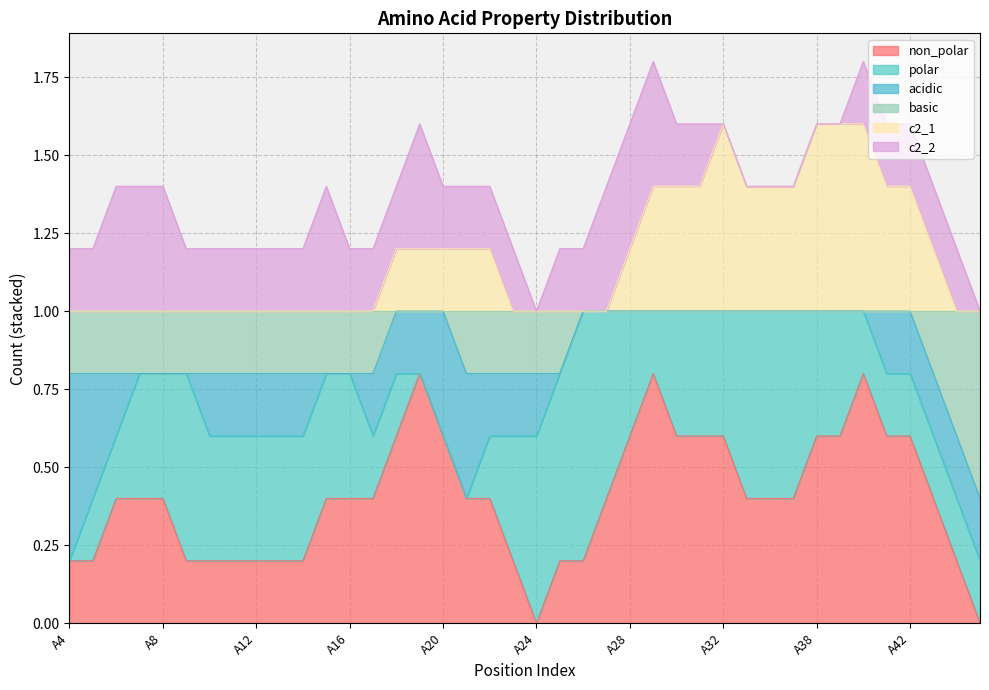

What are all the series names shown in the legend?

non_polar, polar, acidic, basic, c2_1, c2_2